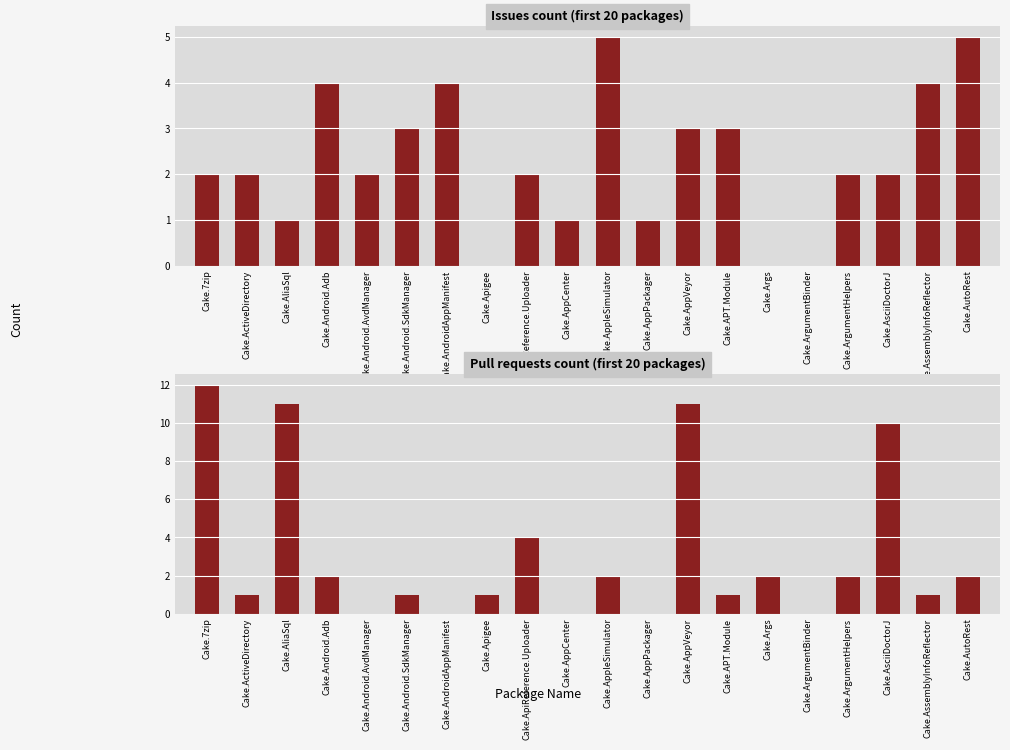

At how many categories does at least one series exceed 4?

6